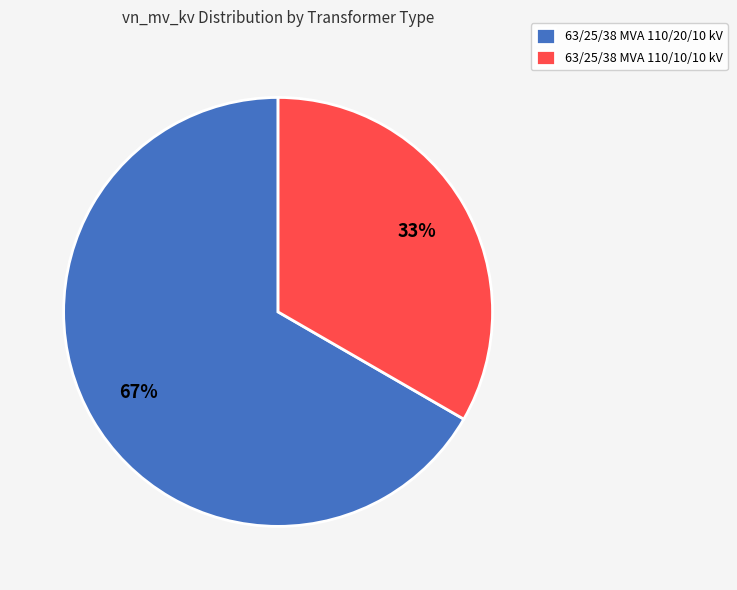

What is the majority slice?

63/25/38 MVA 110/20/10 kV